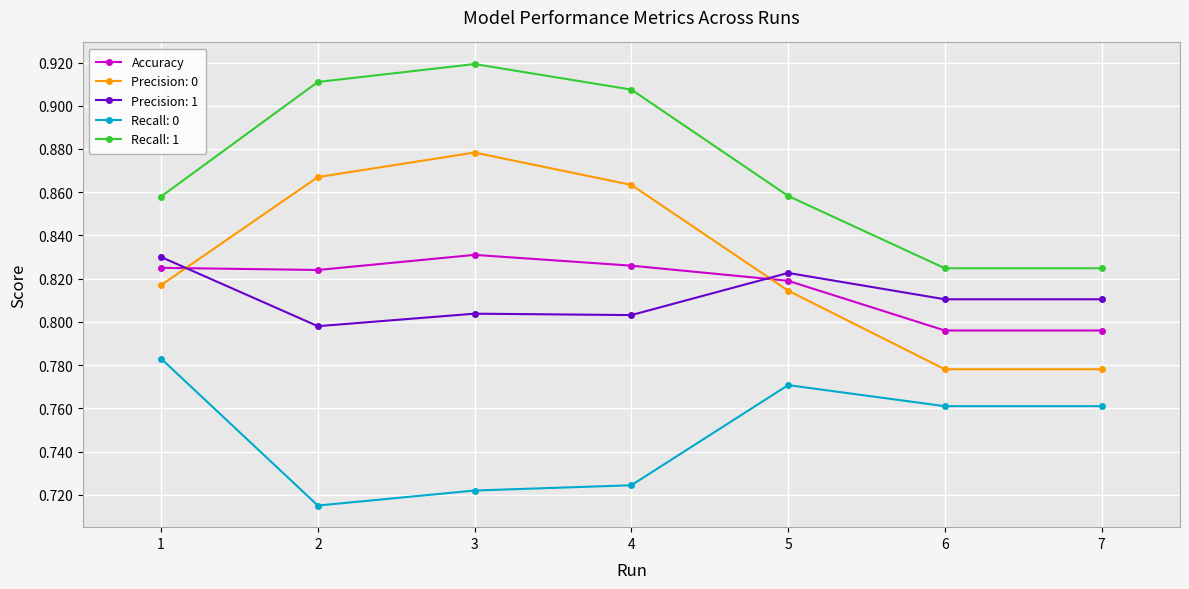

The value of Recall: 1 at 6 is 0.8. True or false?

True